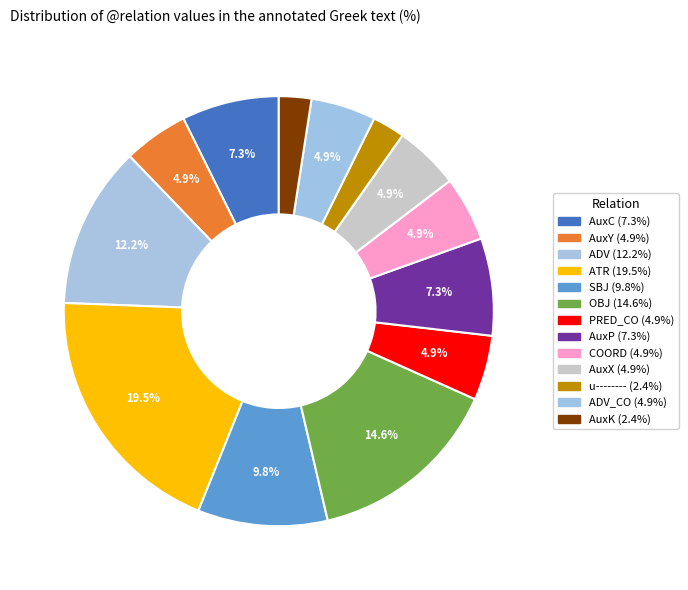

Count the number of slices in the pie.

13